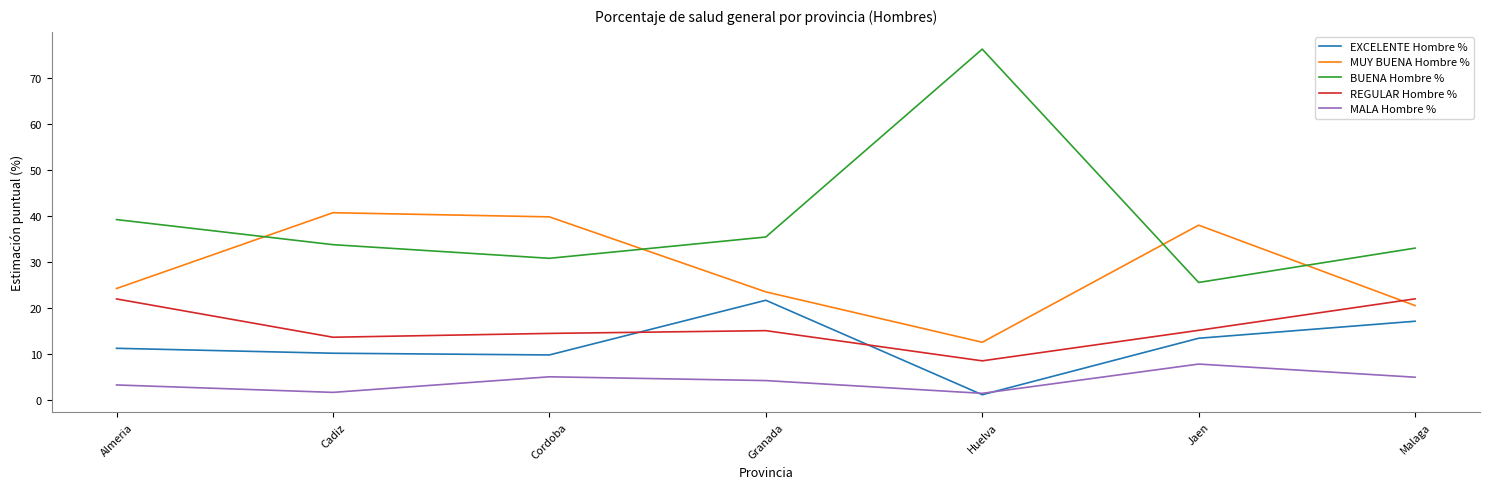

Is it true that MUY BUENA Hombre % equals 29.1 at Malaga?

False